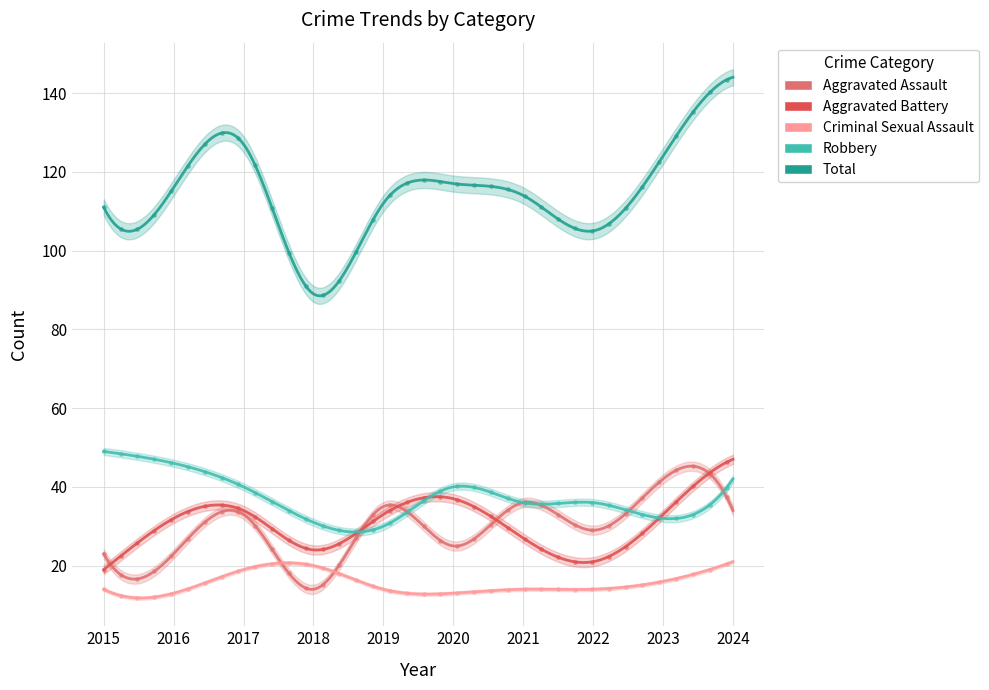

Which series has the largest total across all categories?

Total